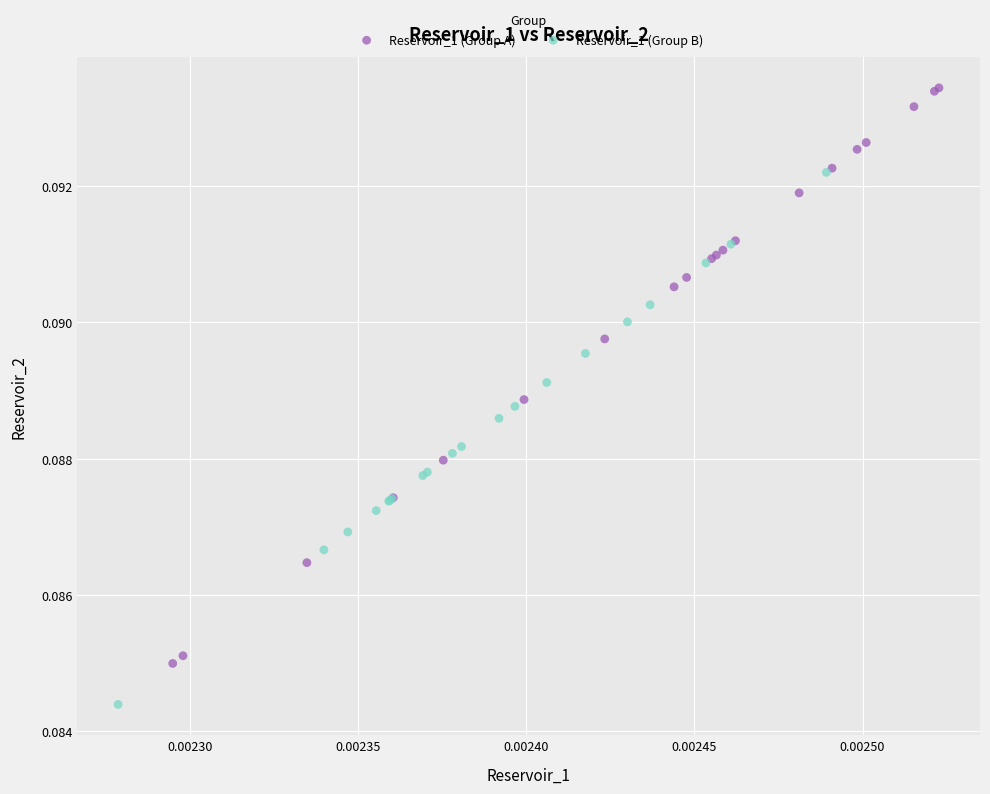

Which series reaches the minimum Y coordinate?

Reservoir_1 (Group B)